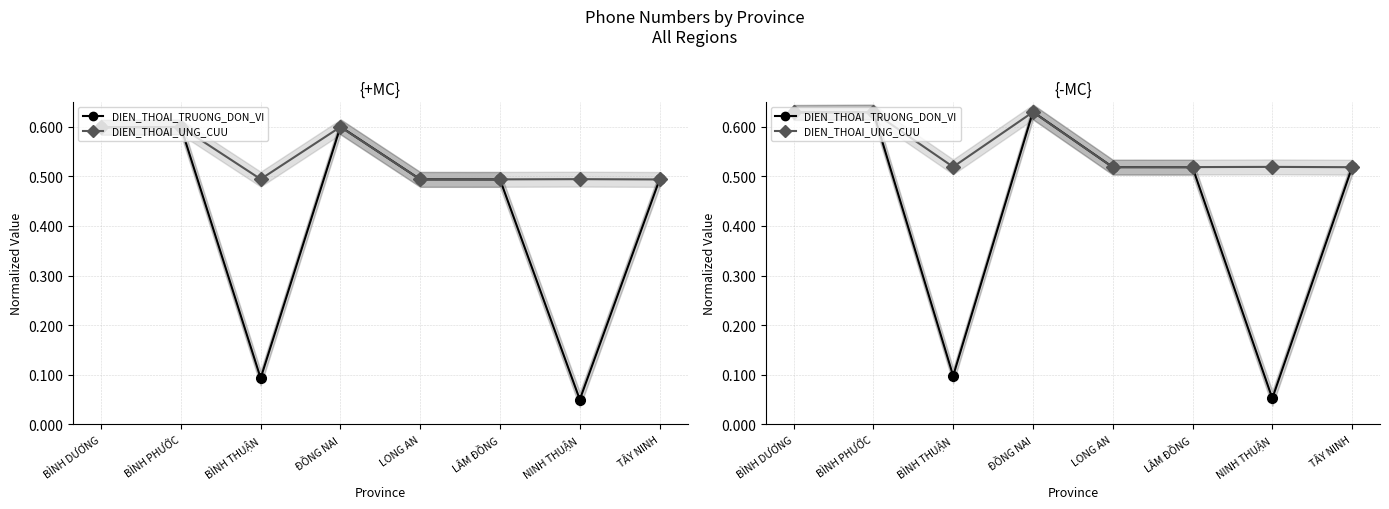

Reading right to left, extract all data points from this chart.

DIEN_THOAI_TRUONG_DON_VI: TÂY NINH=0.5	NINH THUẬN=0.1	LÂM ĐỒNG=0.5	LONG AN=0.5	ĐỒNG NAI=0.6	BÌNH THUẬN=0.1	BÌNH PHƯỚC=0.6	BÌNH DƯƠNG=0.6
DIEN_THOAI_UNG_CUU: TÂY NINH=0.5	NINH THUẬN=0.5	LÂM ĐỒNG=0.5	LONG AN=0.5	ĐỒNG NAI=0.6	BÌNH THUẬN=0.5	BÌNH PHƯỚC=0.6	BÌNH DƯƠNG=0.6